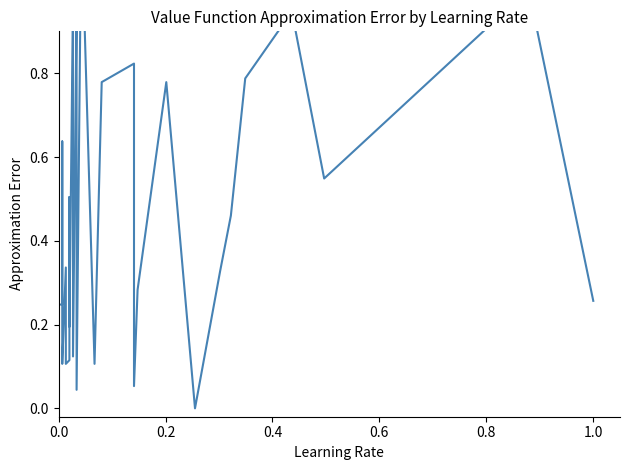

How many positive values are there?

39